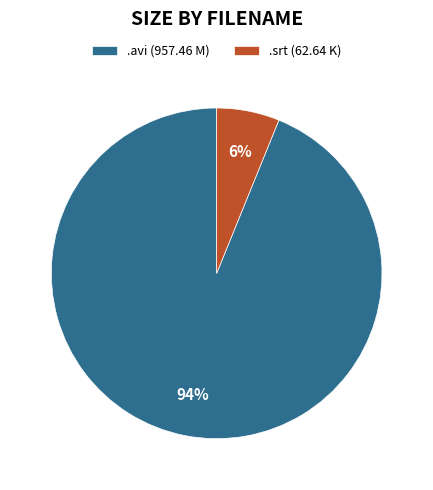

Is the sum of .srt (62.64 K) and .avi (957.46 M) greater than half?

Yes